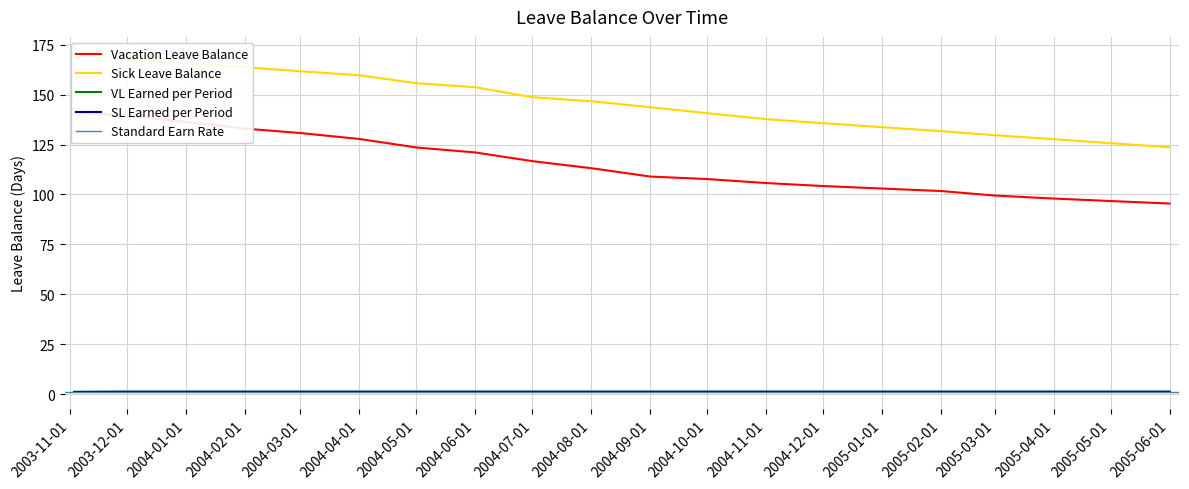

Between 2004-12-01 and 2004-06-01, which is larger?

2004-12-01